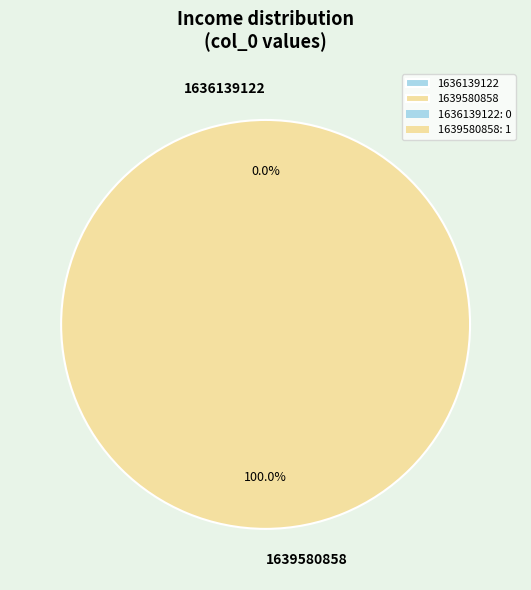

The 1639580858 slice represents 99% of the pie. True or false?

False